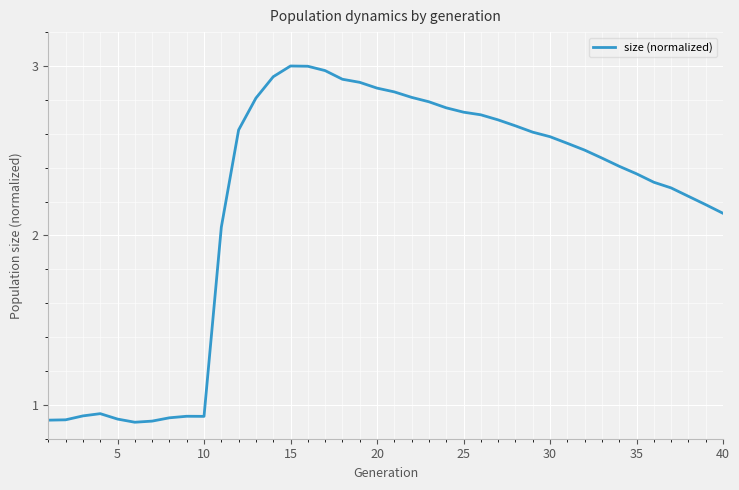

What is the minimum value shown in the chart?

0.9